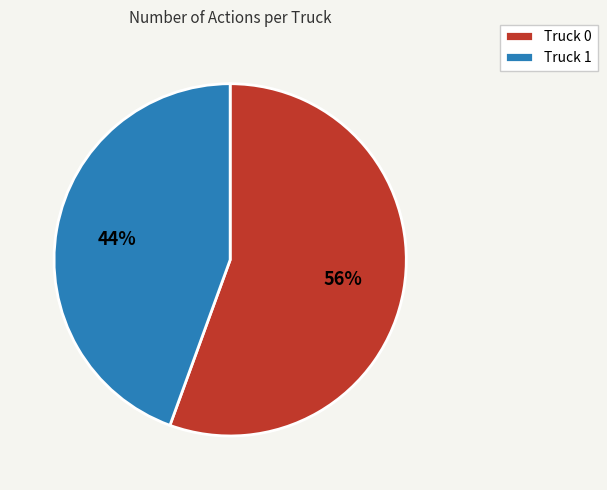

Do Truck 0 and Truck 1 together represent more than half of the pie?

Yes